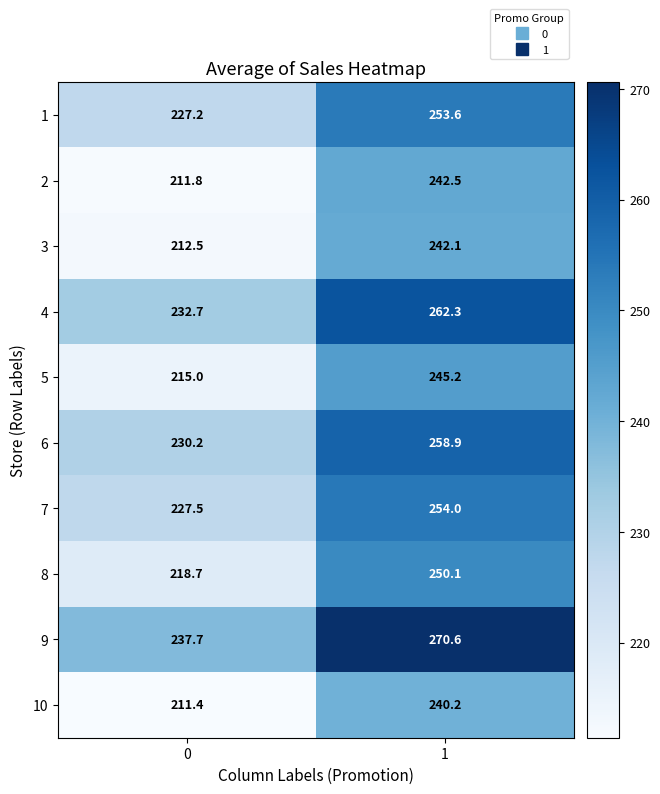

What is the smallest value displayed?

211.4